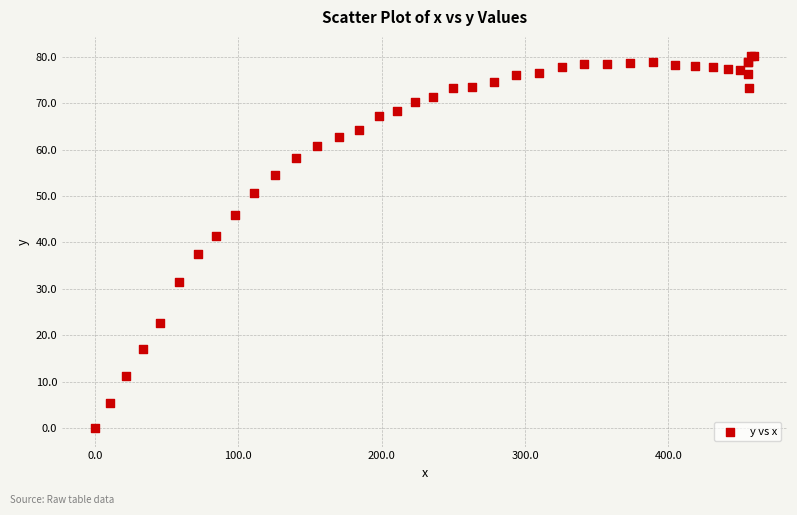

What Y value in the scatter plot is closest to 40?

41.3